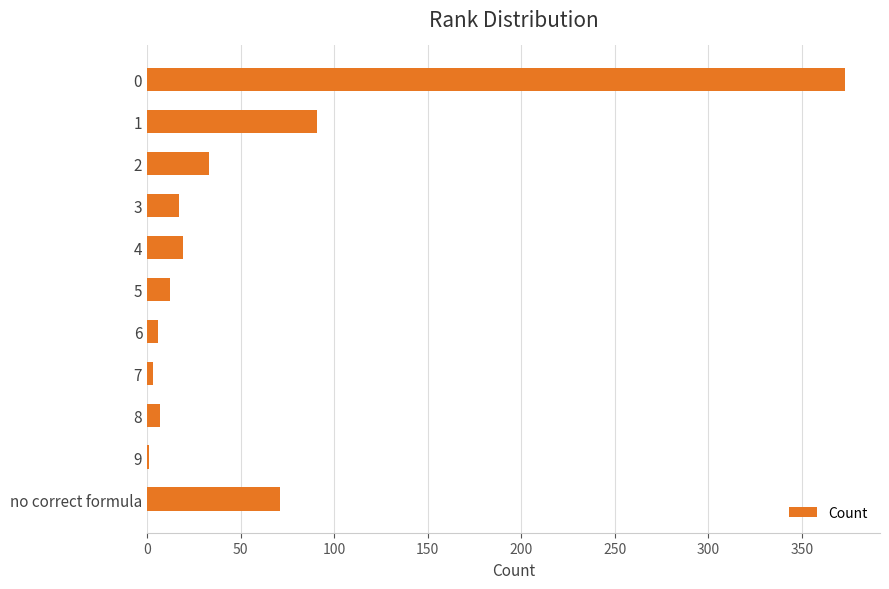

What is the greatest value displayed?

373